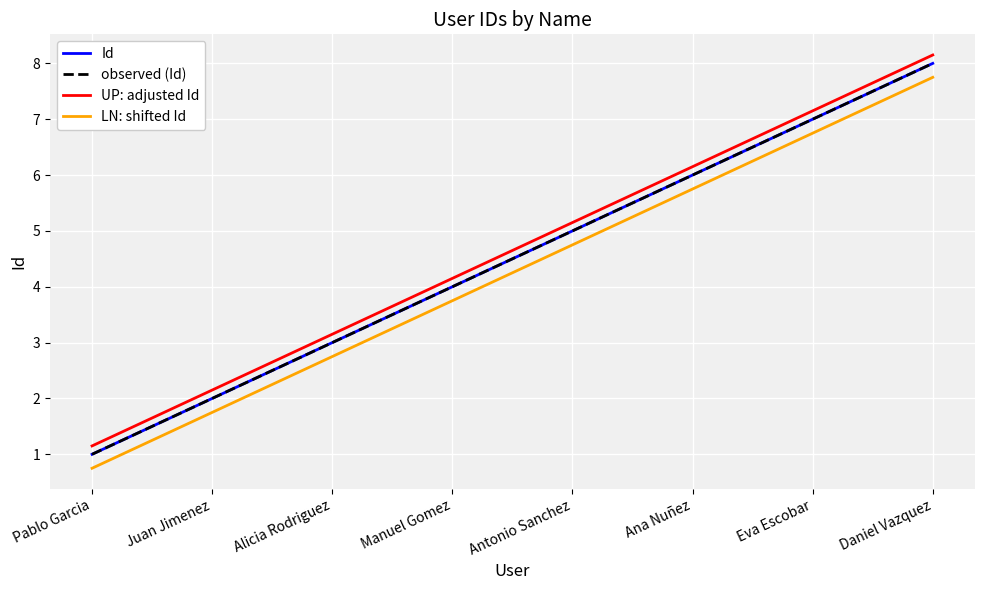

What is the difference between the LN: shifted Id values at Manuel Gomez and Antonio Sanchez?

1.0